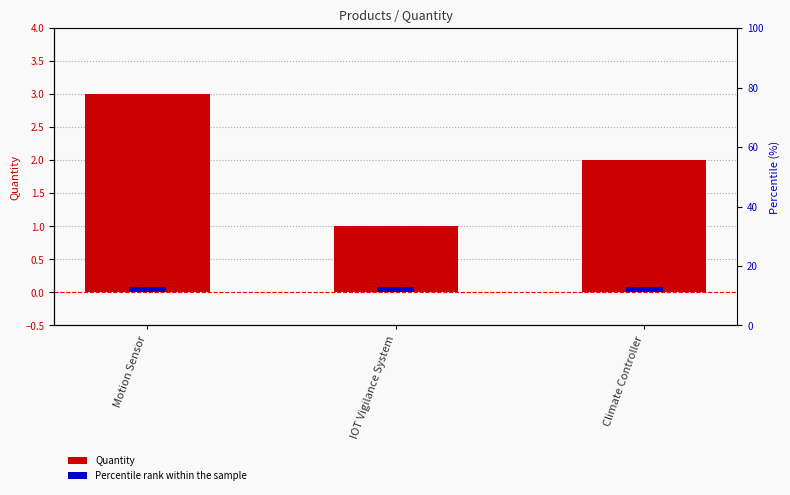

Approximately how many times larger is the value at IOT Vigilance System compared to Motion Sensor?

0.3